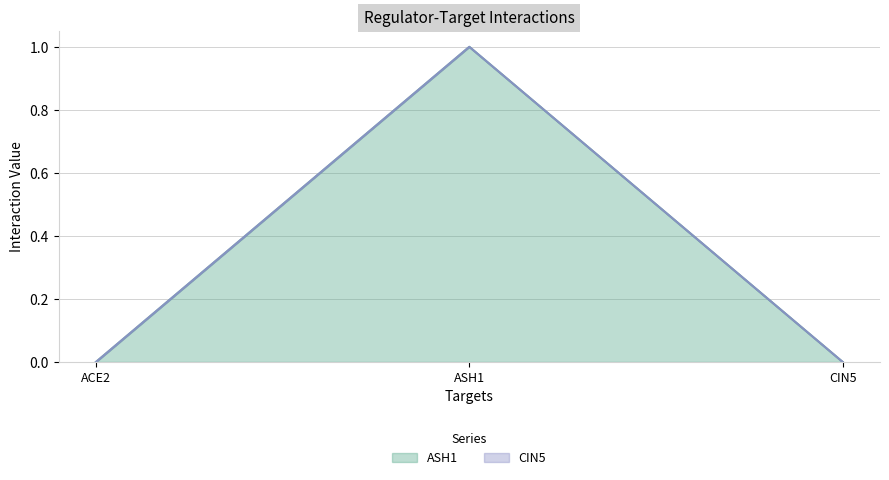

Which category has the lowest value across all series?

ACE2